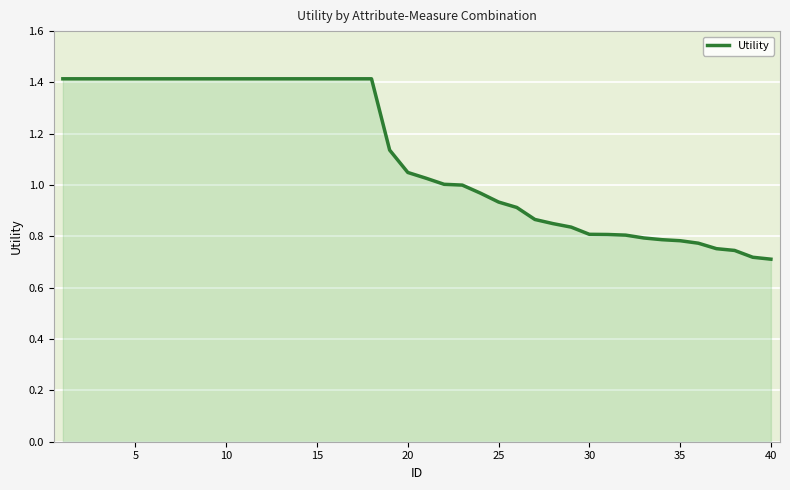

What is the greatest value displayed?

1.4